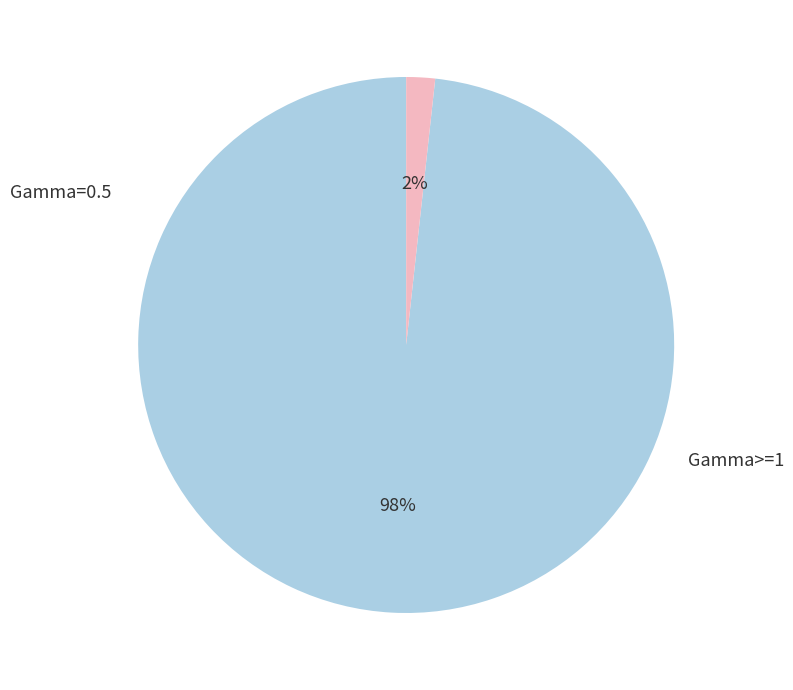

To the nearest percent, what is the average slice percentage?

50%